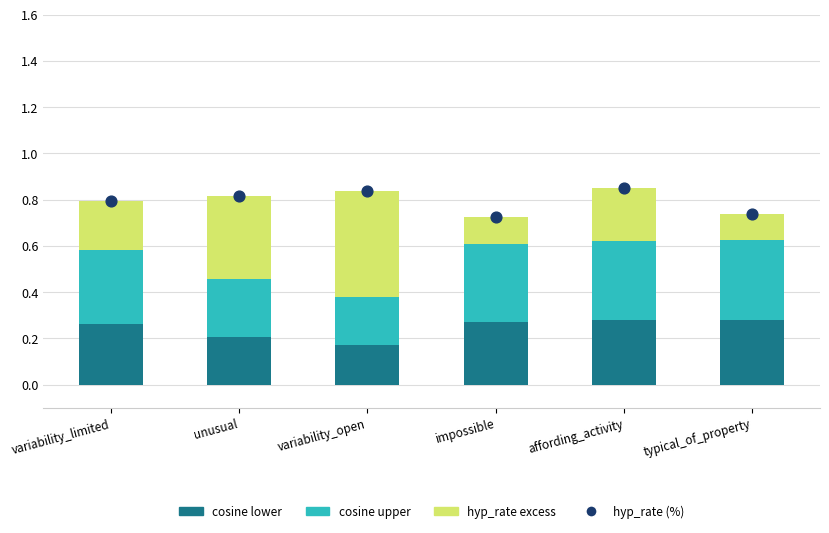

Which series reaches the maximum Y coordinate?

hyp_rate mean